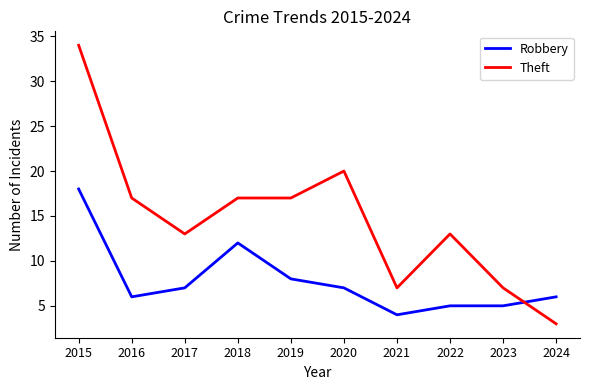

Where is Robbery nearest to the value 11?

2018